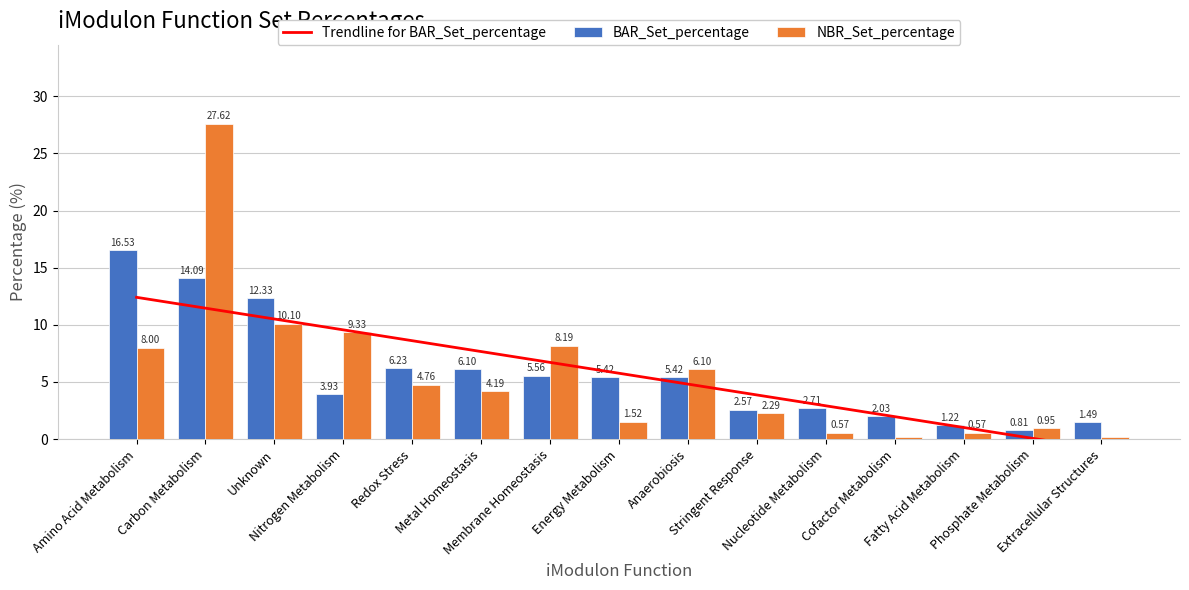

What is the value of the Trendline for BAR_Set_percentage bar at the 15th from the left?

-0.9